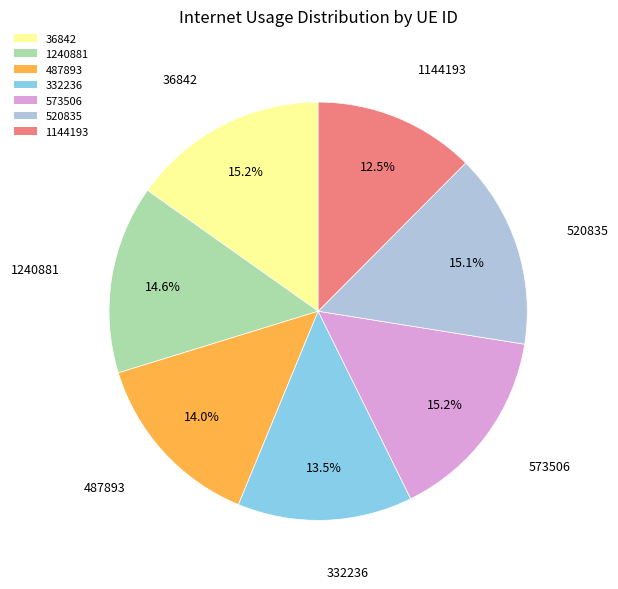

To the nearest percent, what is the average slice percentage?

14%